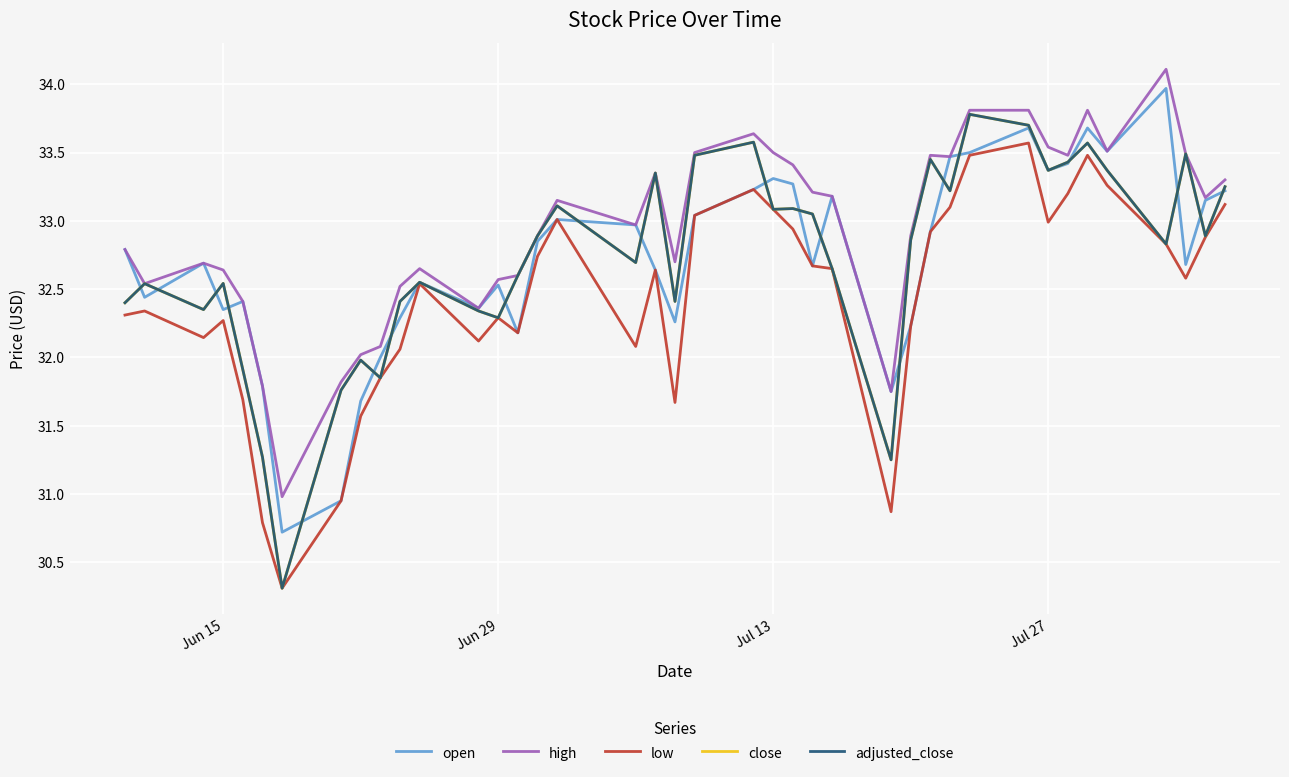

Is this an area chart (filled region under the line)?

No